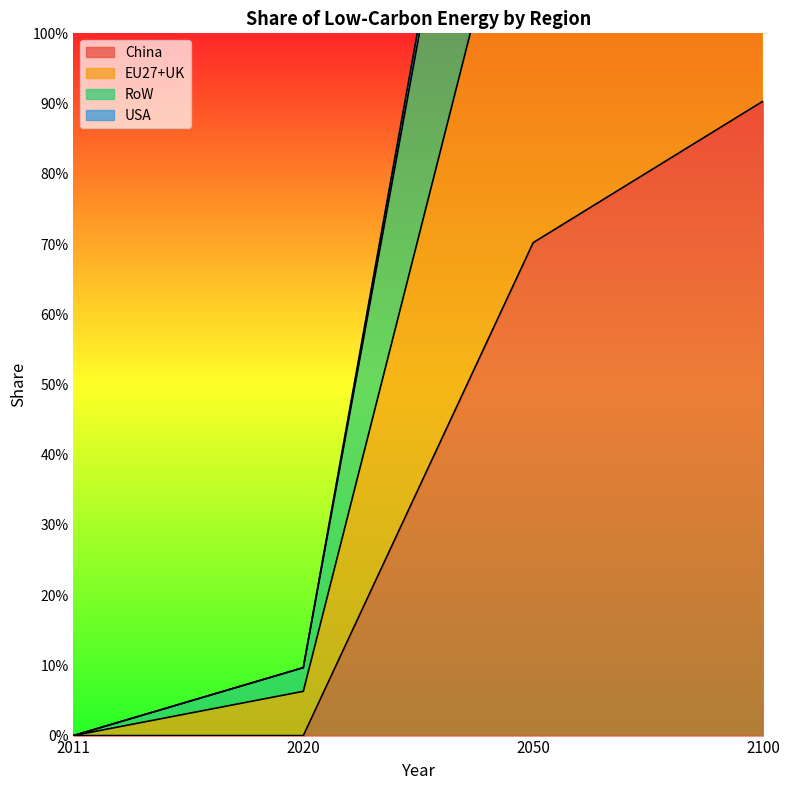

How many data points does each series have?

4